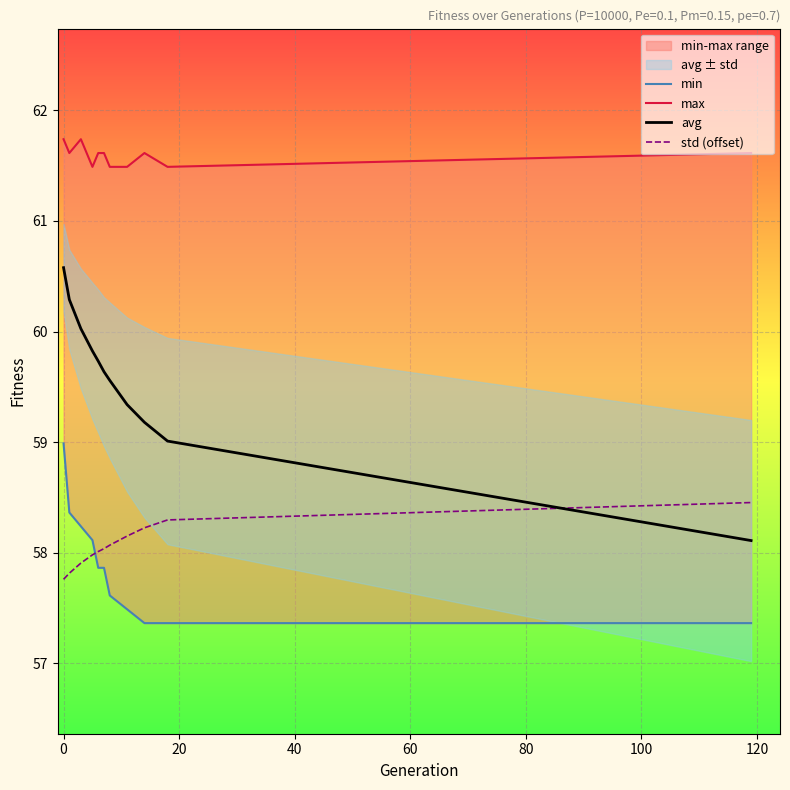

How many lines are shown in the chart?

4